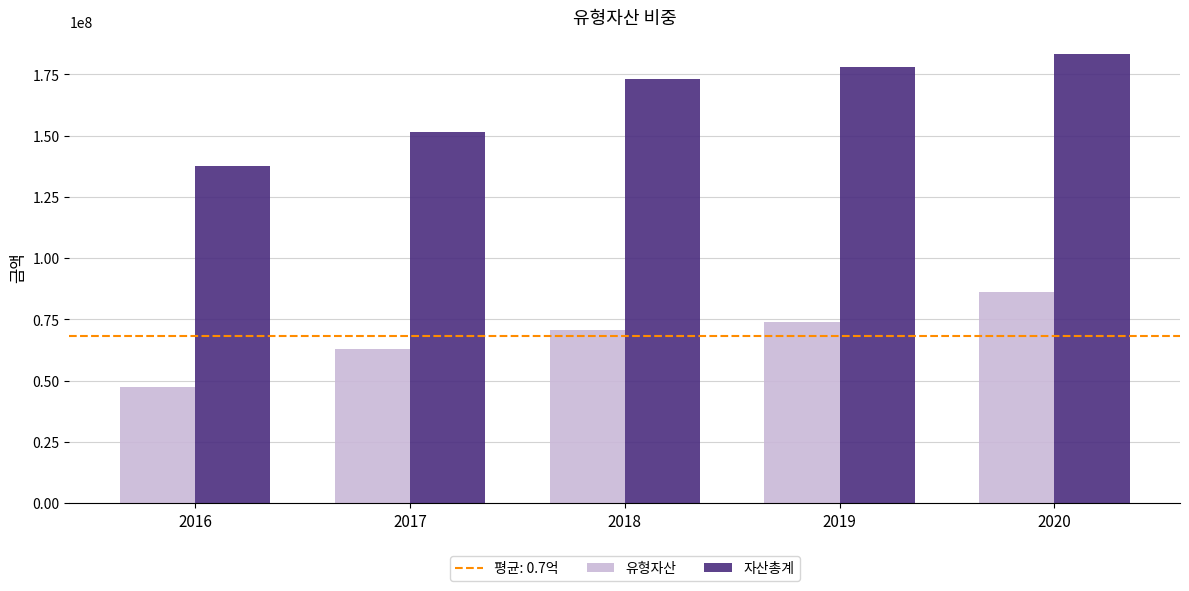

How many distinct data groups are displayed?

2